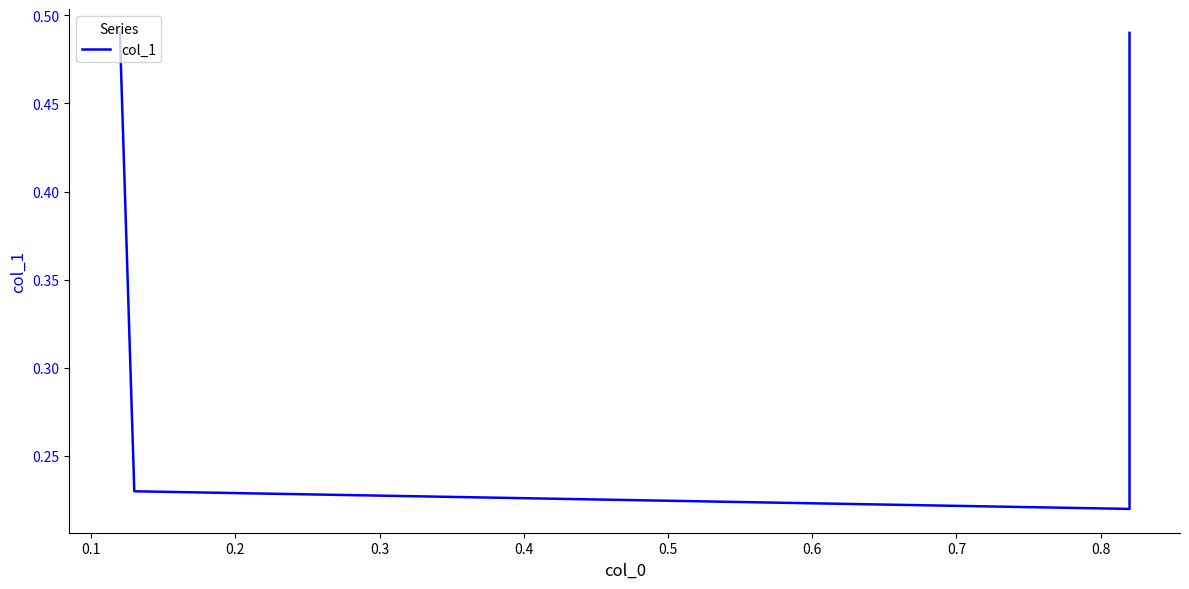

The value at 0.2 is 0.3. True or false?

False